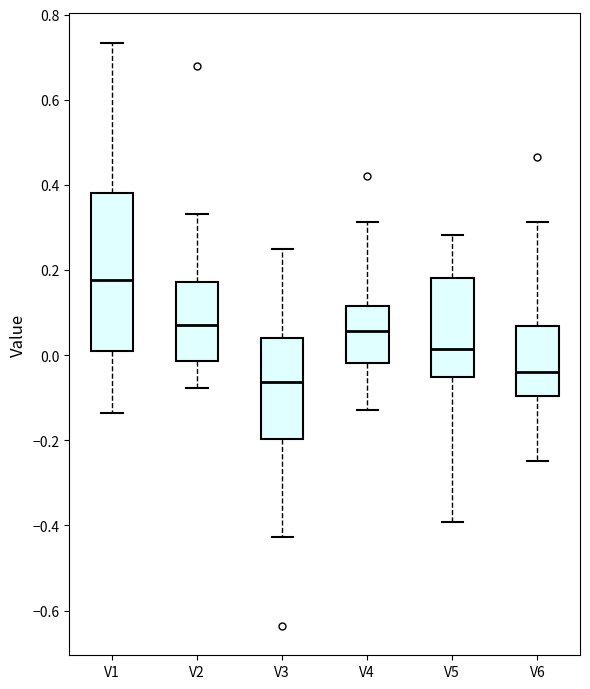

Which box is the tallest, from its lower edge to its upper edge?

V1